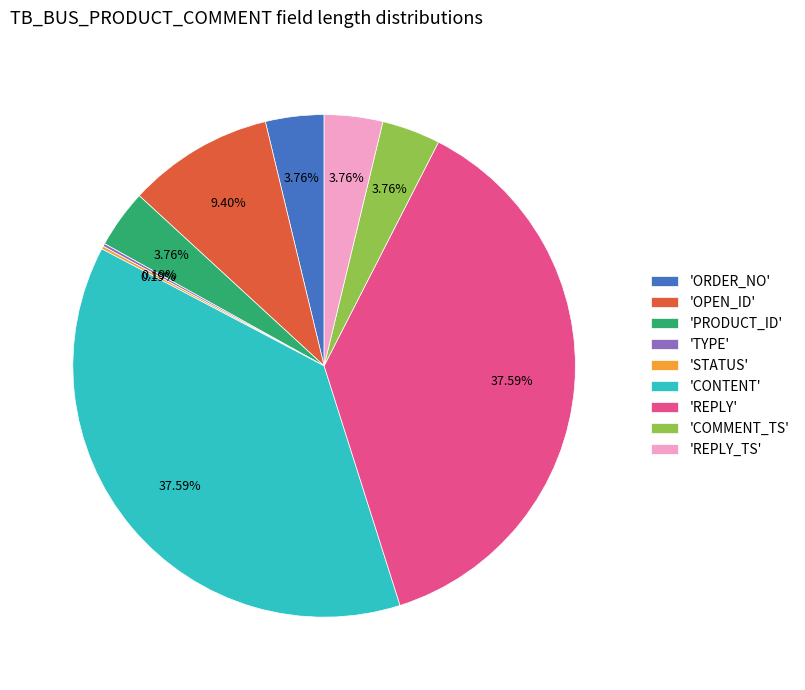

Combined, do 'CONTENT' and 'COMMENT_TS' account for over 50%?

No